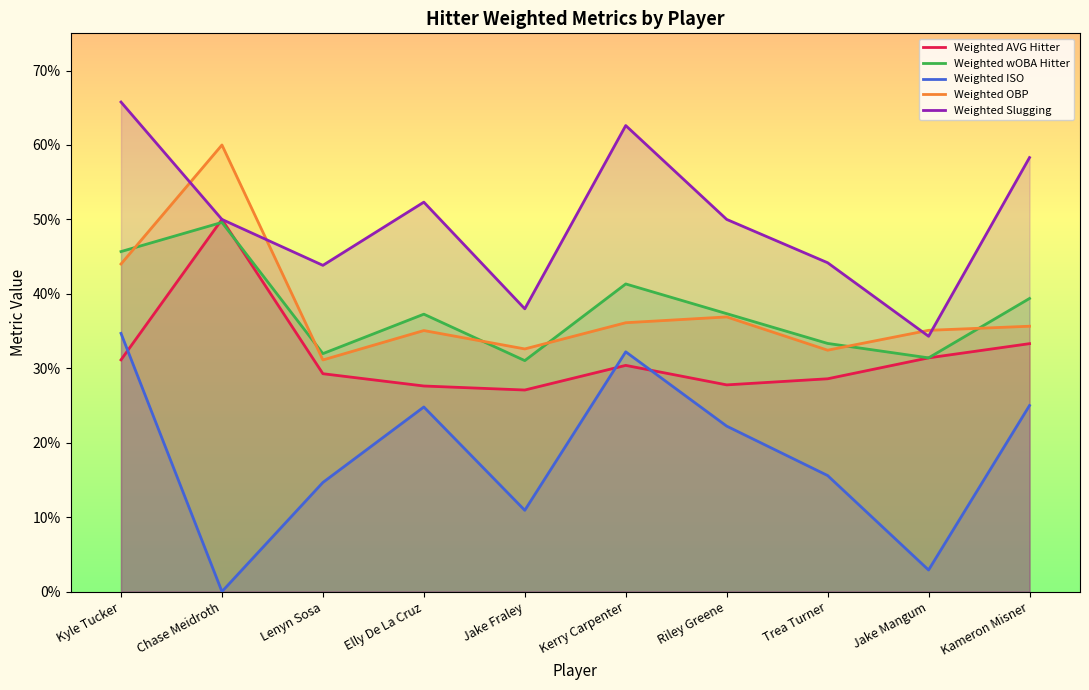

How many interior local valleys does the Weighted wOBA Hitter series have?

3